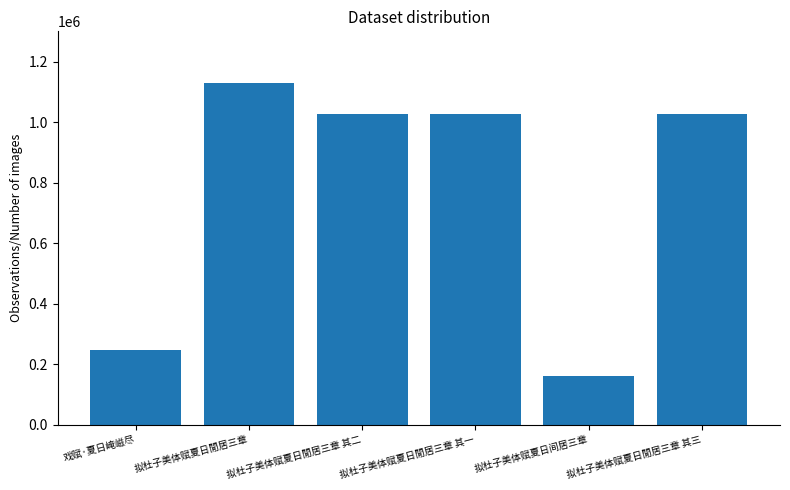

How many bars are there in total?

6